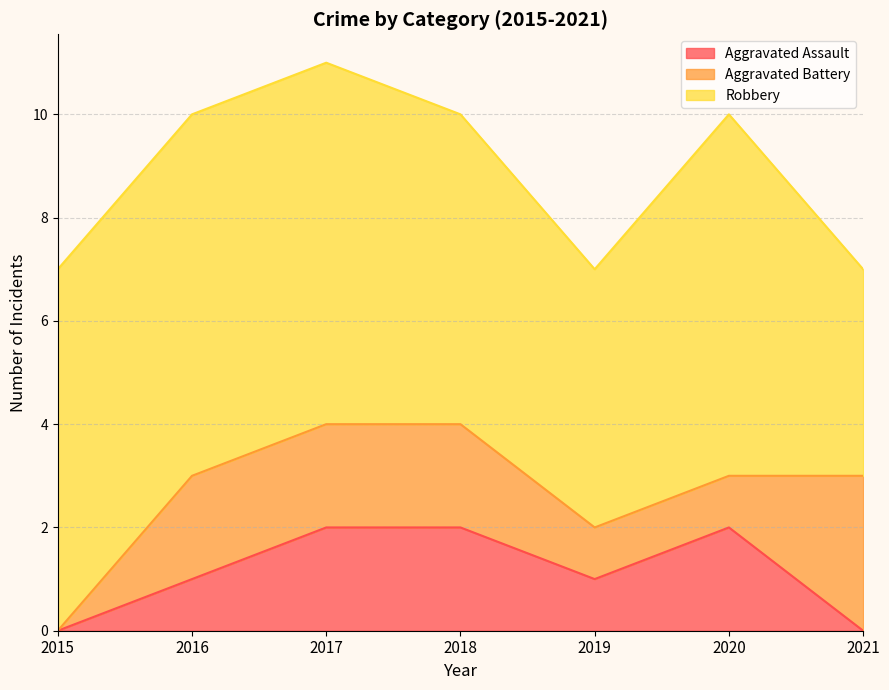

Rank the series by their maximum value, from lowest to highest.

Aggravated Assault, Aggravated Battery, Robbery